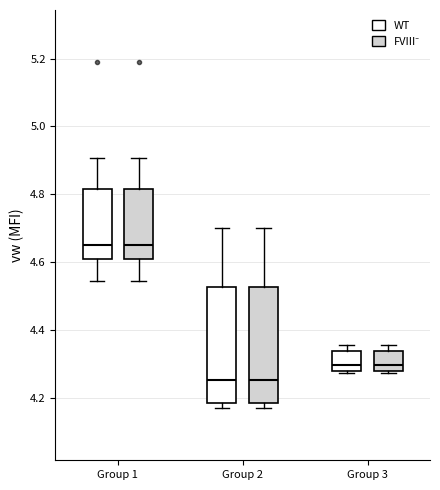

Where is the lower edge of the box for Group 3 (FVIII⁻) on the y-axis? The values are not printed on the chart, so give them approximately, as read against the axis.

4.28